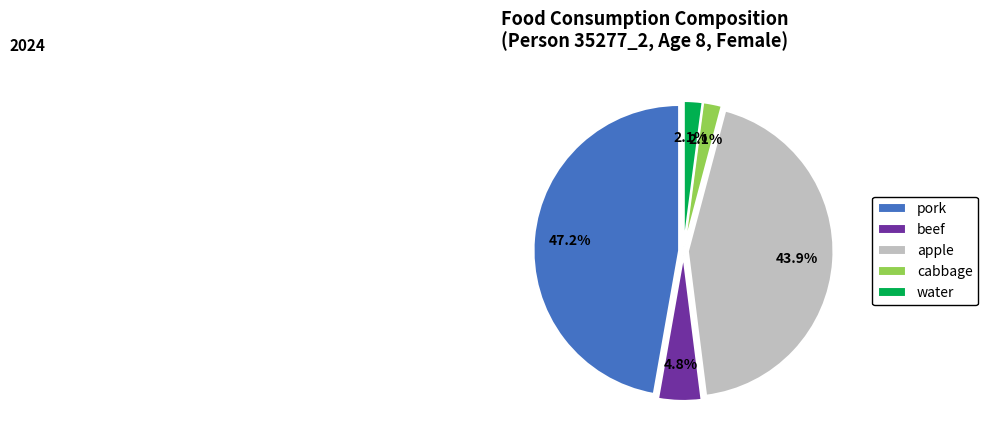

What is the largest slice in the pie chart?

pork